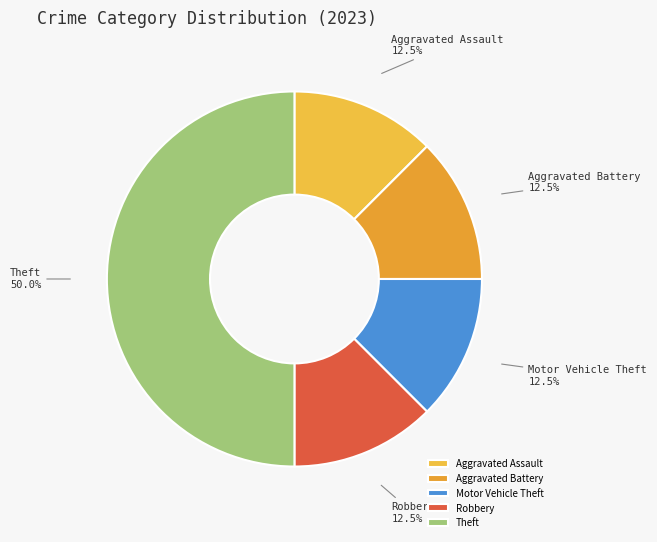

Between Robbery and Theft, which is larger?

Theft